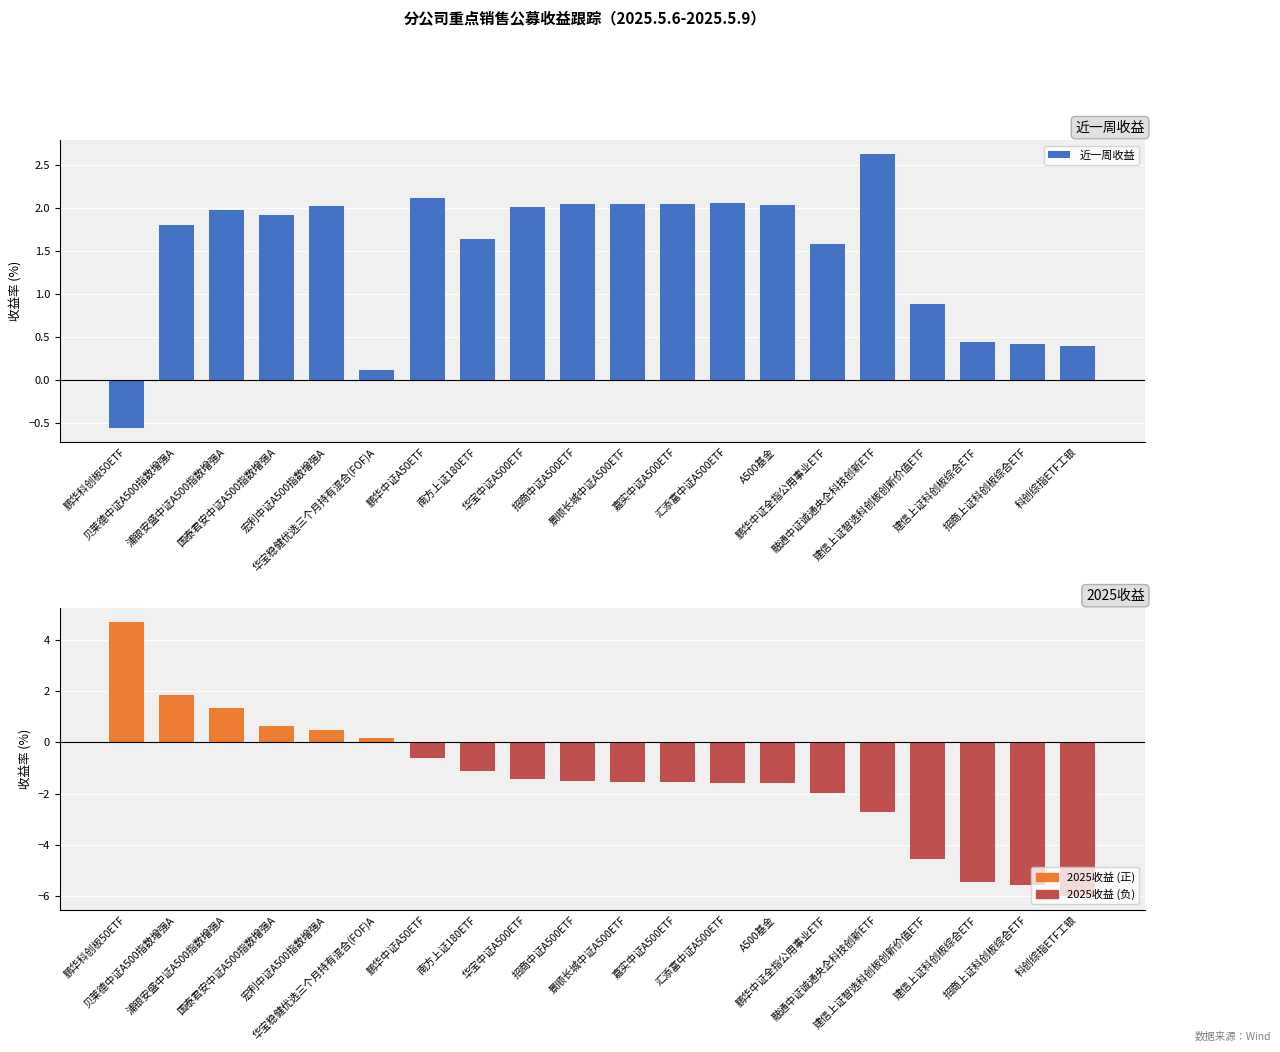

Does the chart contain stacked bars?

No